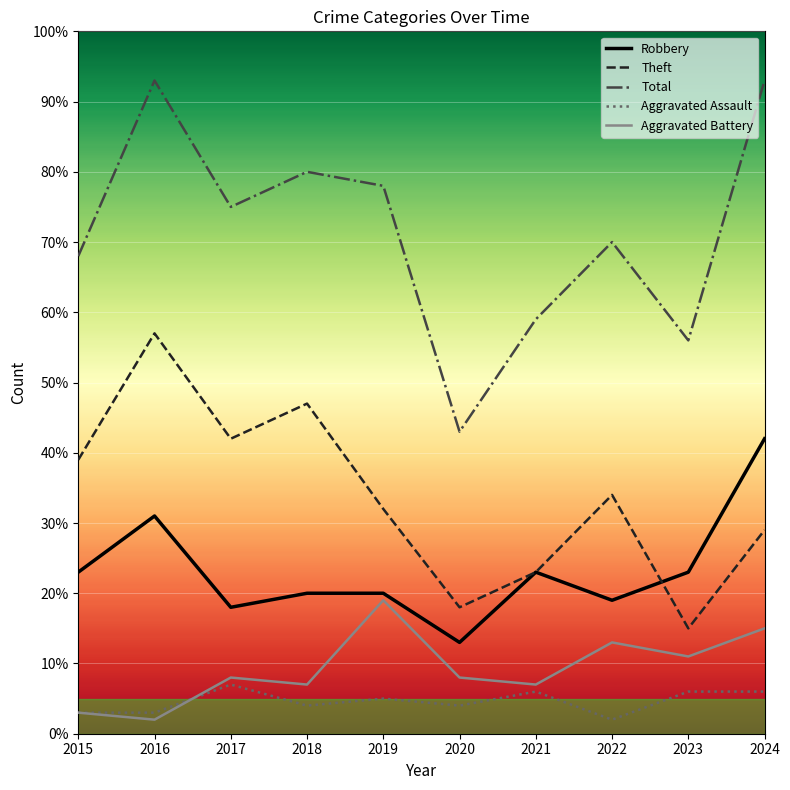

What is the minimum value for Total?

43